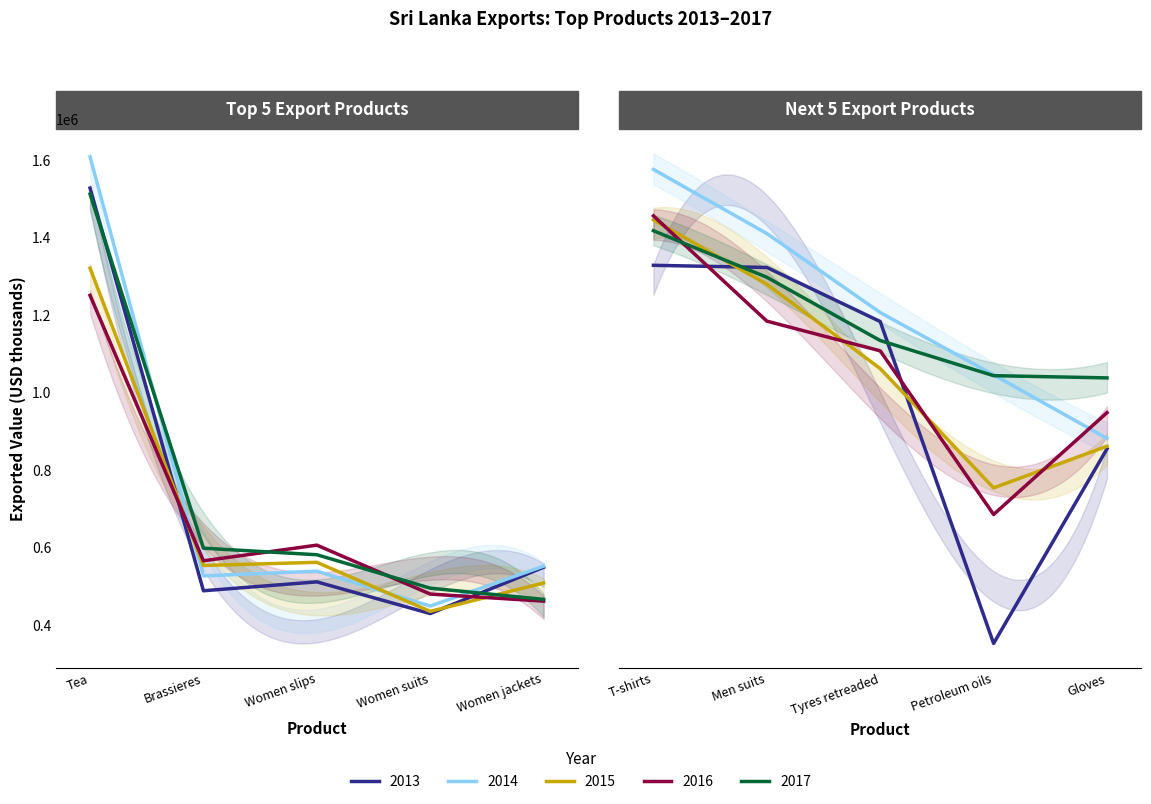

What are all the series names shown in the legend?

Exported value in 2013, Exported value in 2014, Exported value in 2015, Exported value in 2016, Exported value in 2017